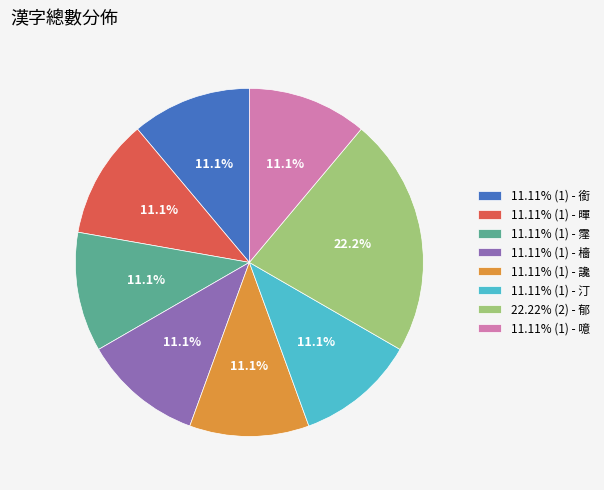

What is the ratio of the value at 11.11% (1) - 霪 to the value at 22.22% (2) - 郁?

0.5